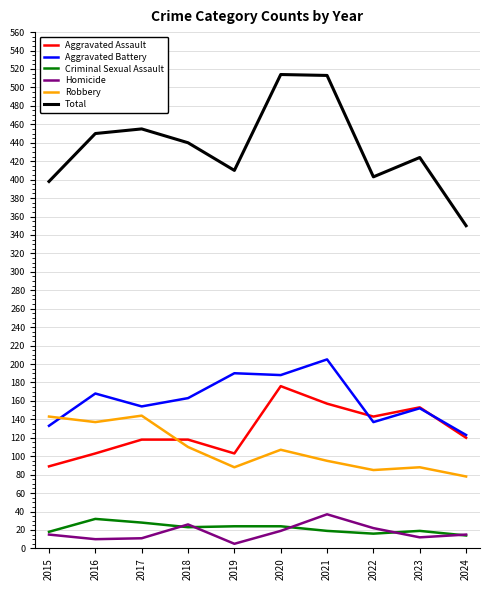

What is the difference between the maximum and minimum values in the Total series?

164